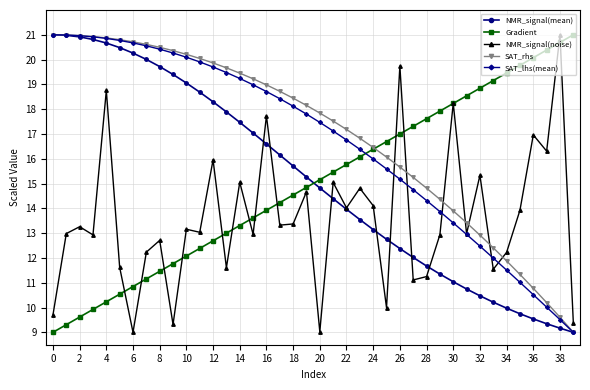

What is the difference between the maximum and minimum values in the NMR_signal(noise) series?

12.0